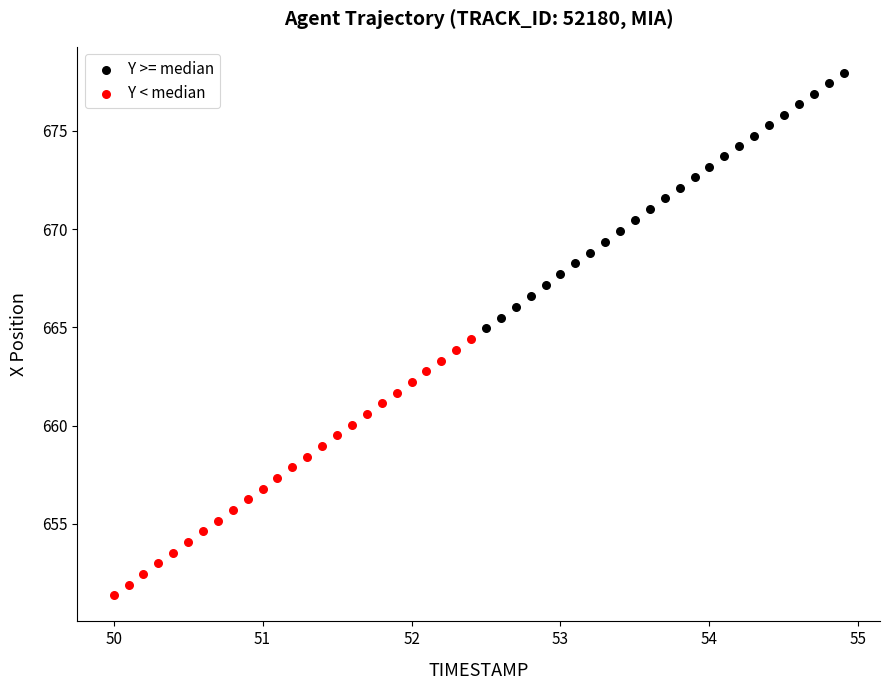

Which series reaches the minimum Y coordinate?

Y < median